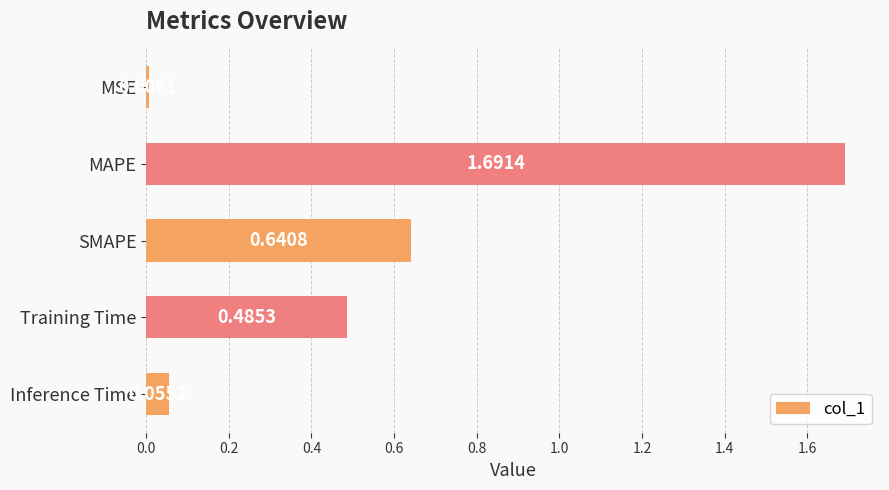

Does the chart contain stacked bars?

No